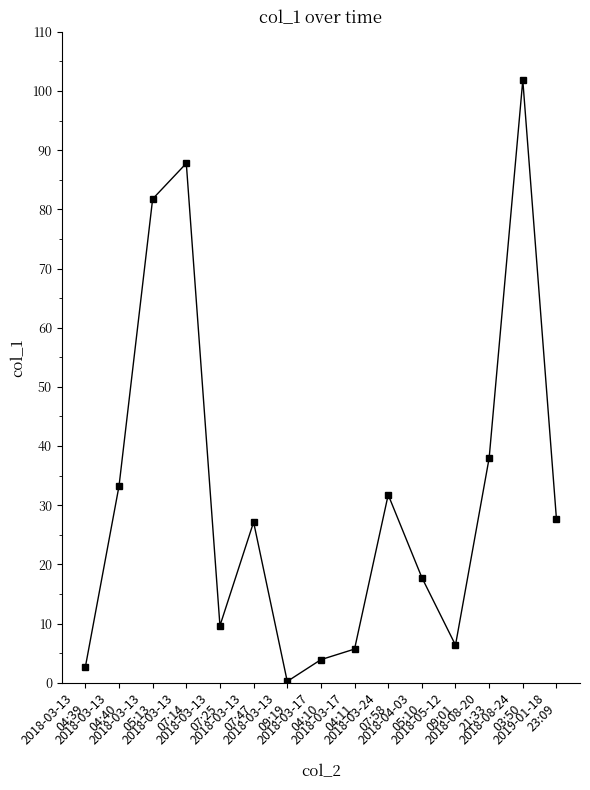

Which label corresponds to the largest value in the chart?

2018-08-24
03:50